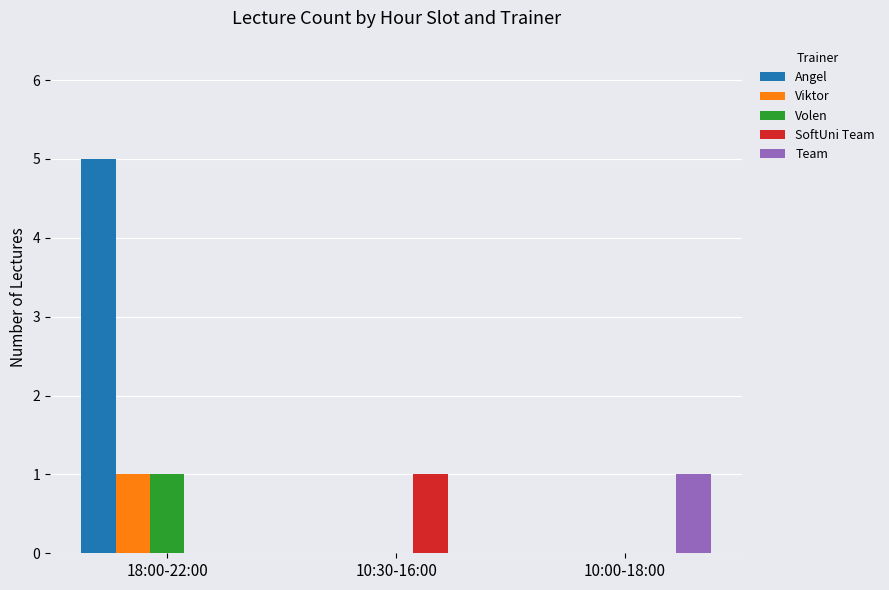

Reading left to right, what are all the values shown in this chart?

Angel: 5	0	0
Viktor: 1	0	0
Volen: 1	0	0
SoftUni Team: 0	1	0
Team: 0	0	1